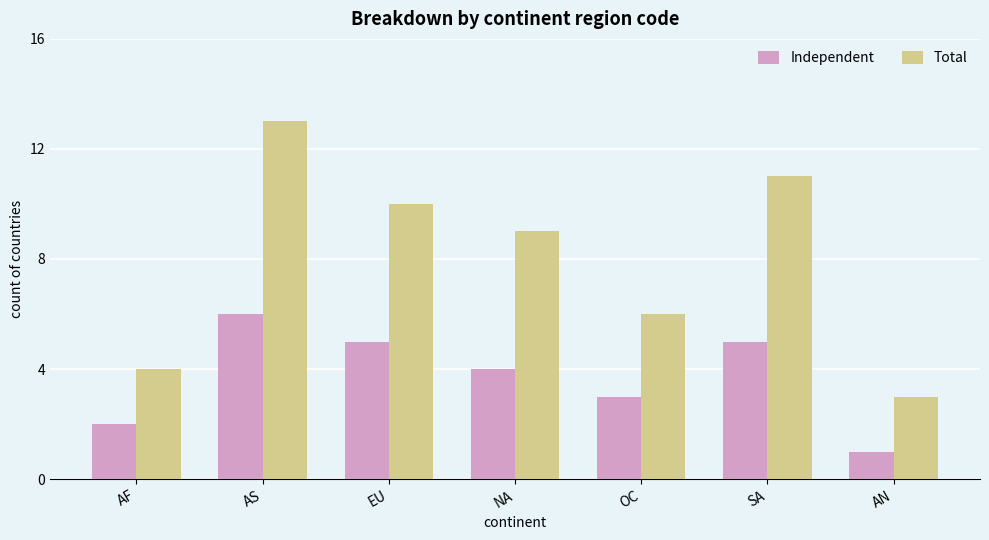

Does the chart contain any negative values?

No